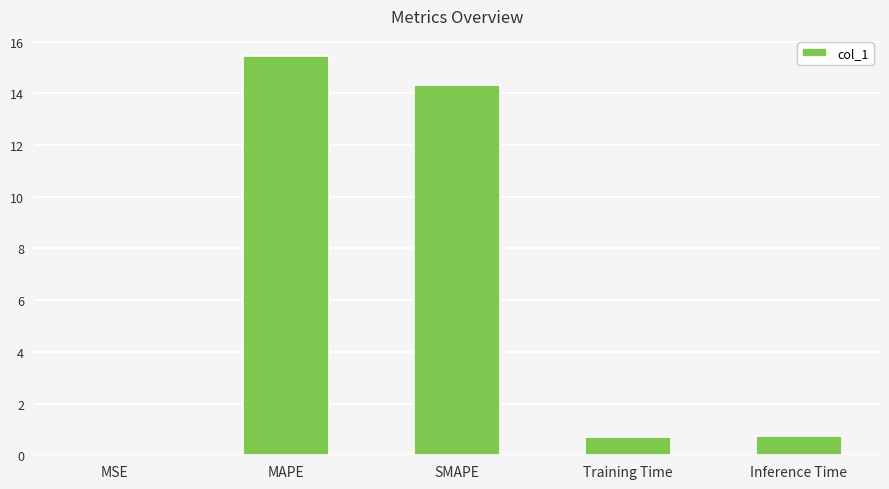

What is the ratio of the value at MAPE to the value at SMAPE?

1.1